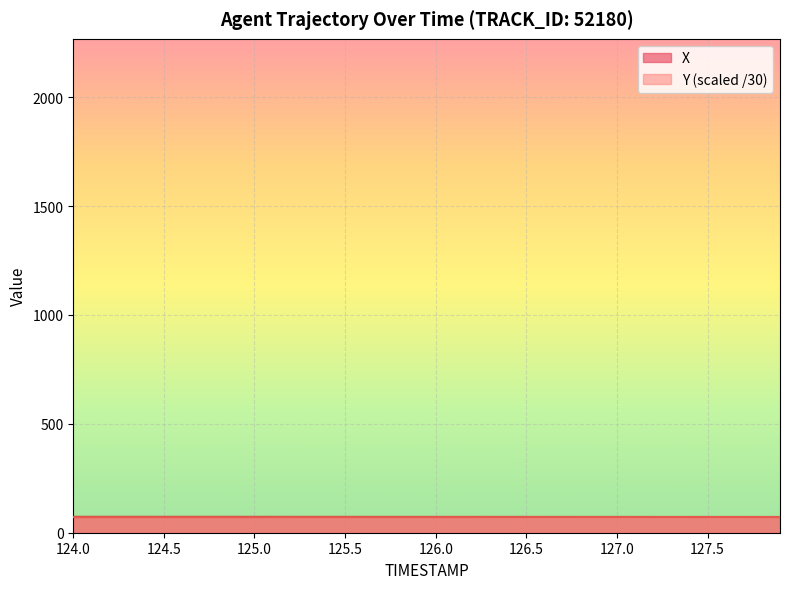

At which category does the chart reach its minimum across all series?

124.0